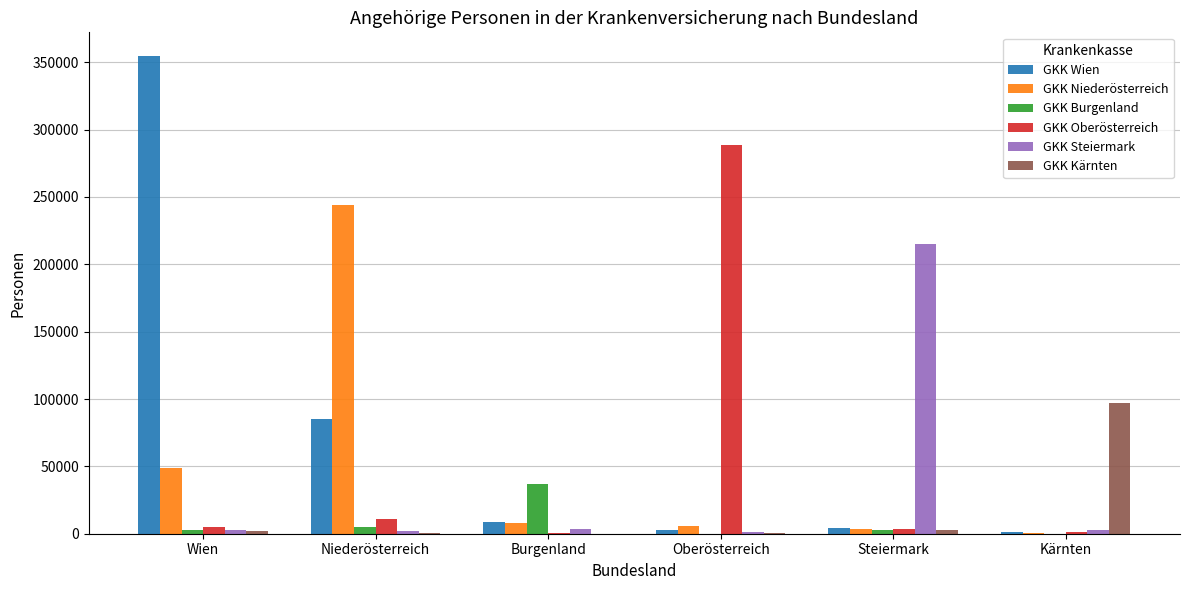

Is the value of GKK Wien at Wien greater than the value of GKK Kärnten at Wien?

Yes